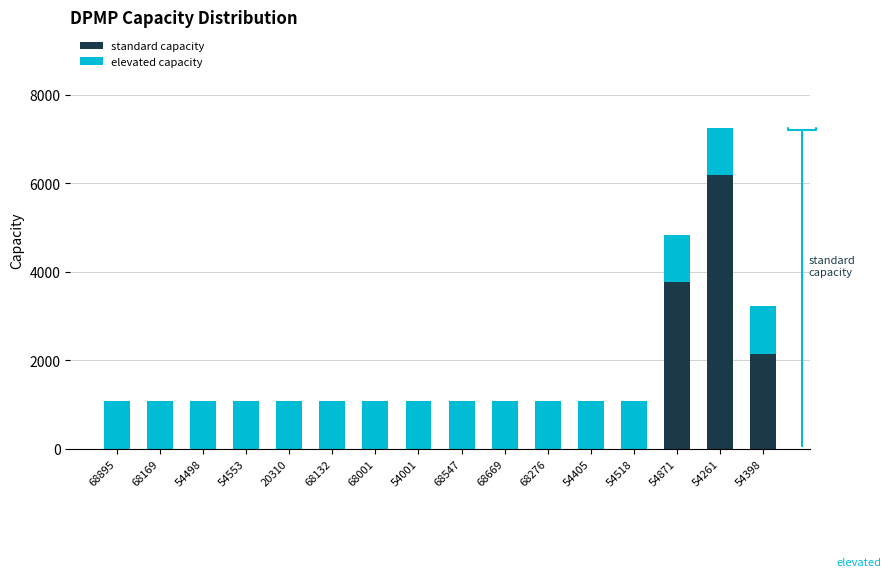

How many values in the elevated capacity series exceed 1074?

3